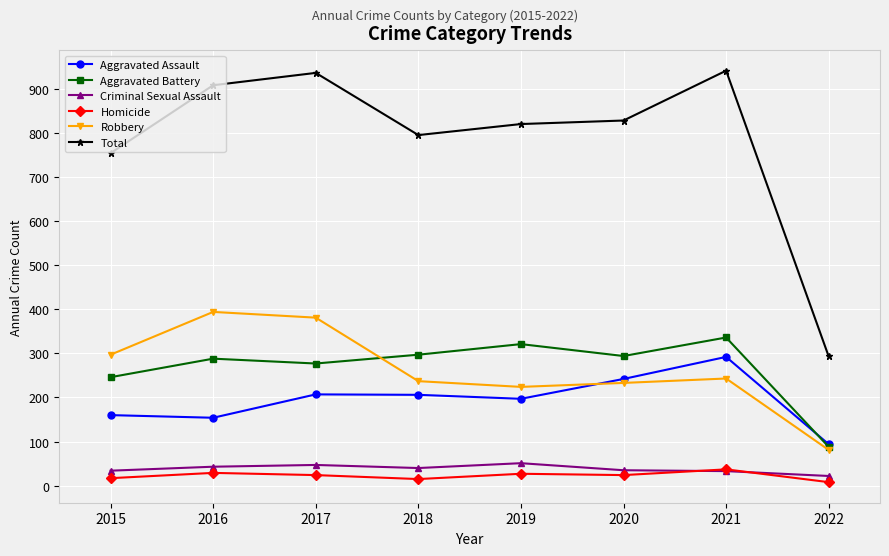

How many categories are shown in the chart?

8